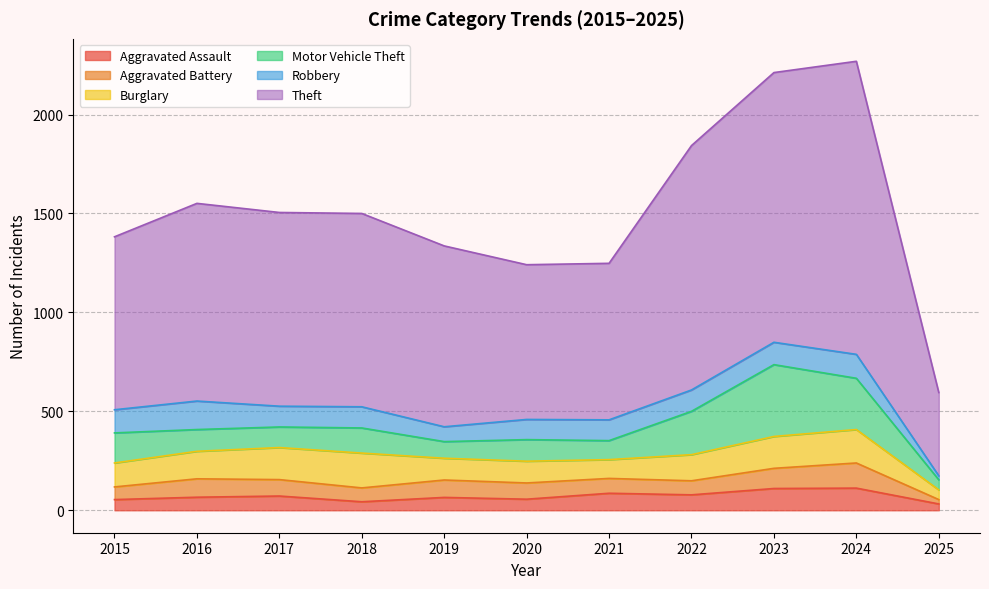

Does the chart display data point markers on the line(s)?

No